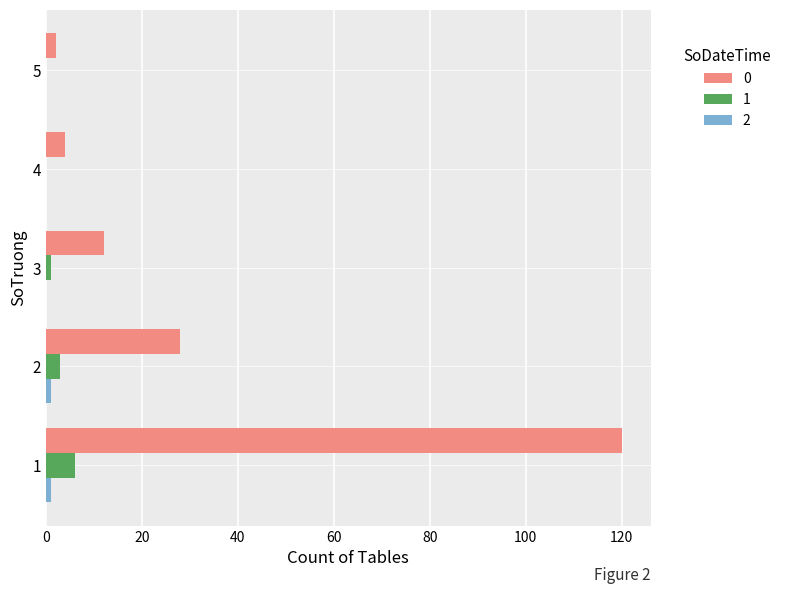

The 0 series shows 4 at 4. True or false?

True